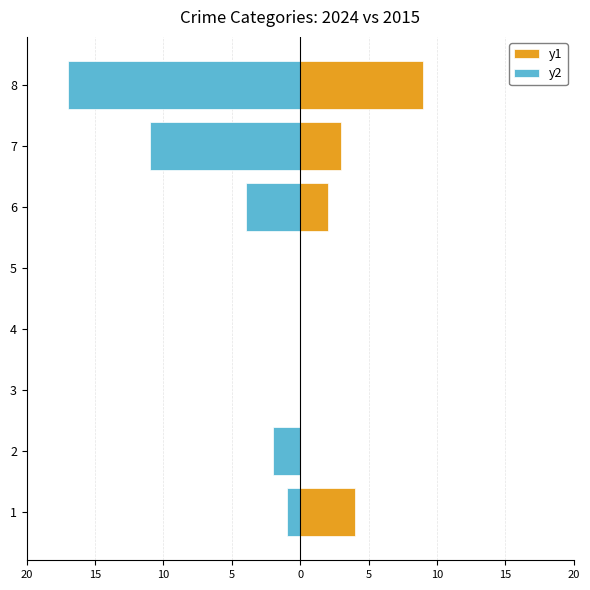

Which series has the largest range (max minus min)?

y2